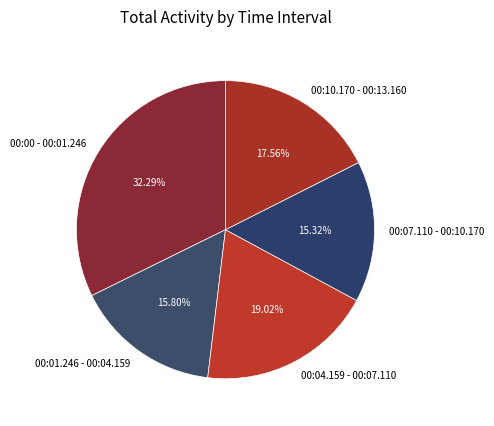

What percentage is the 00:04.159 - 00:07.110 slice, to the nearest percent?

19%